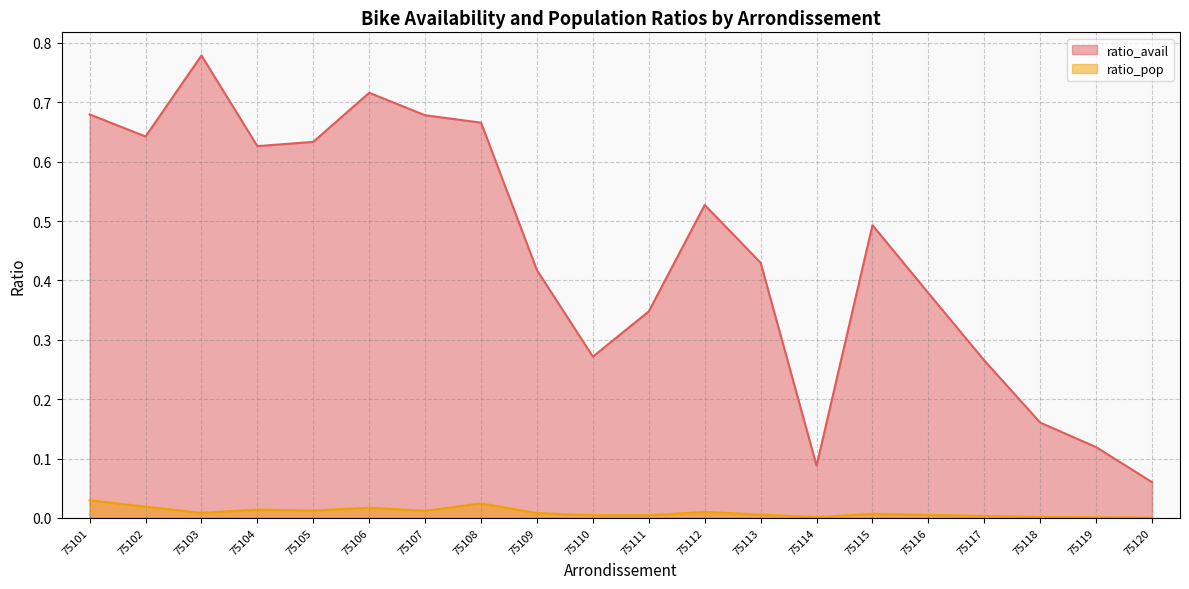

The ratio_avail series shows 0.5 at 75115. True or false?

True